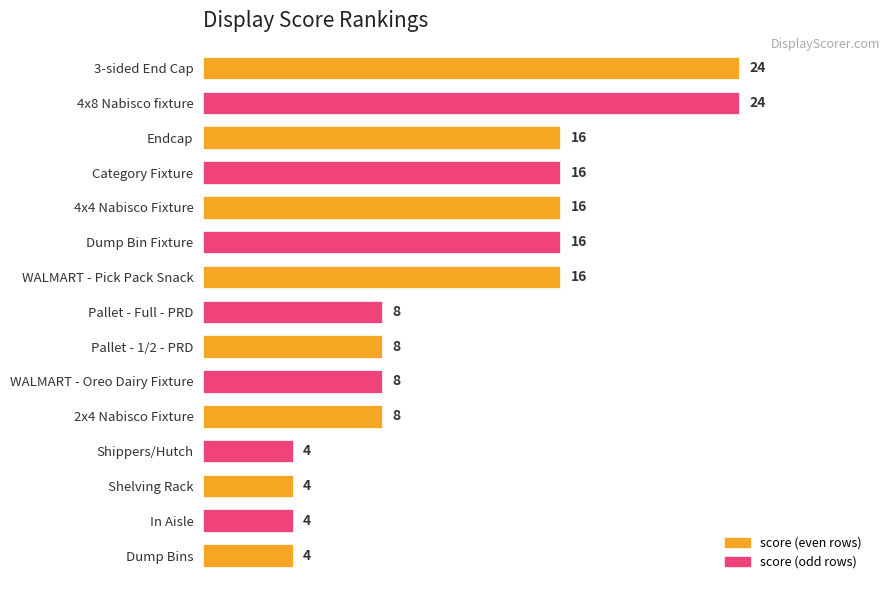

Is it true that the value at Shippers/Hutch is 4?

True